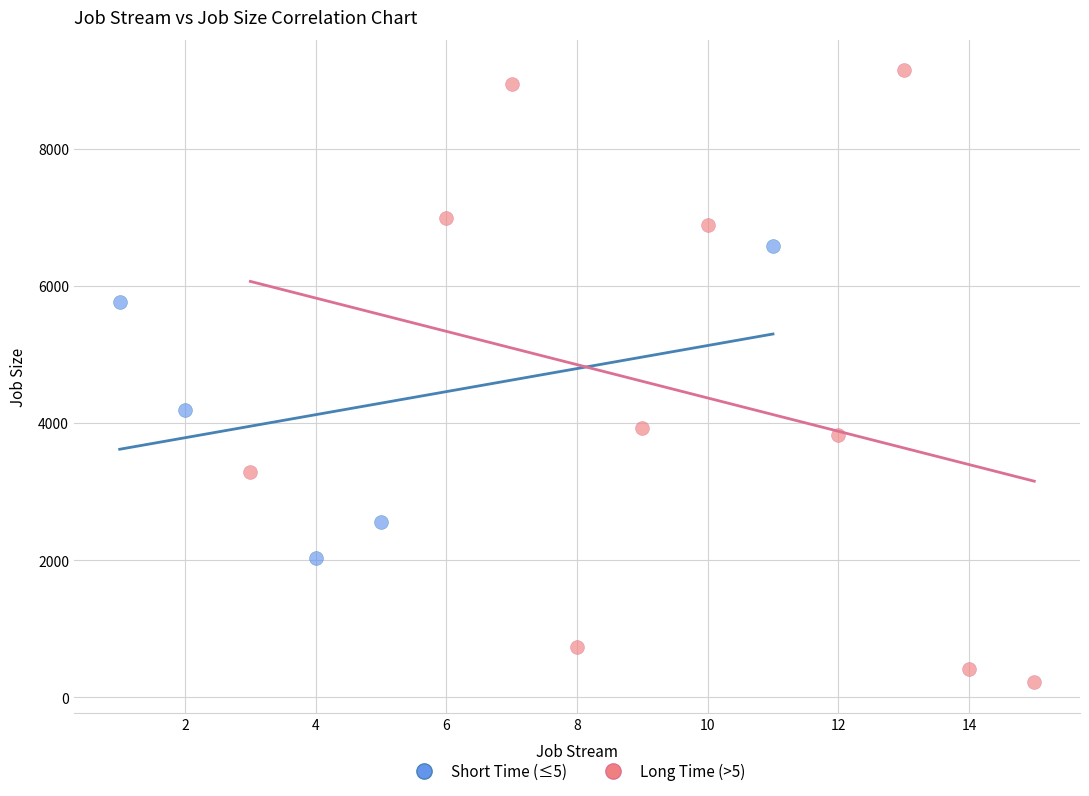

Which series reaches the minimum Y coordinate?

Long Time (>5)